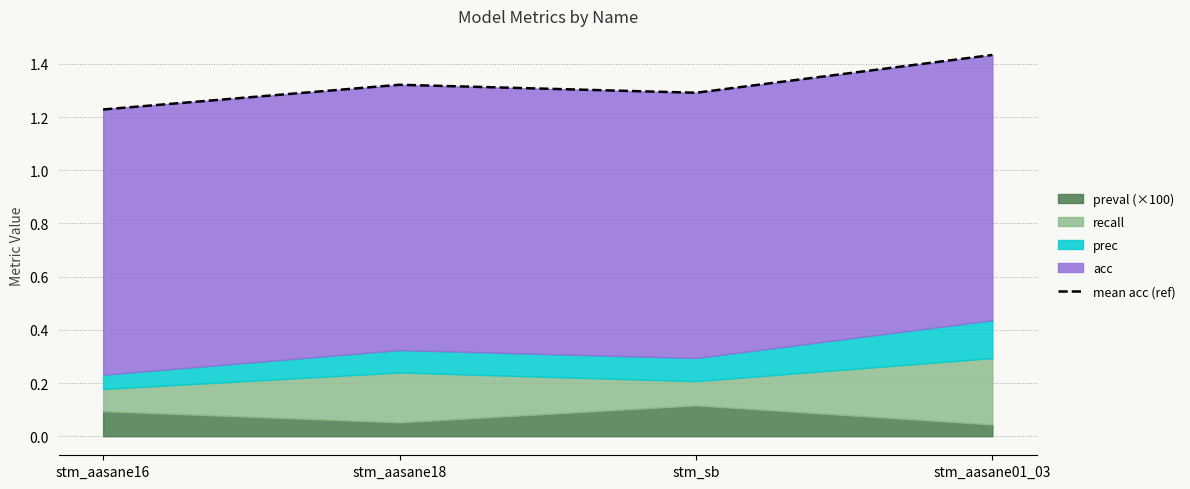

Reading left to right, extract all data points from this chart.

1.2	1.3	1.3	1.4